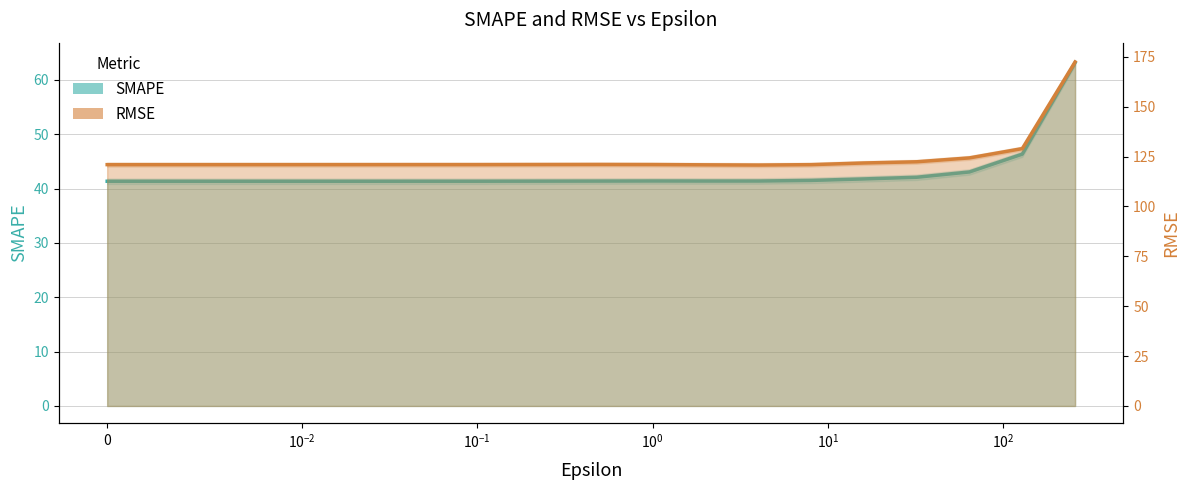

How many distinct data groups are displayed?

2